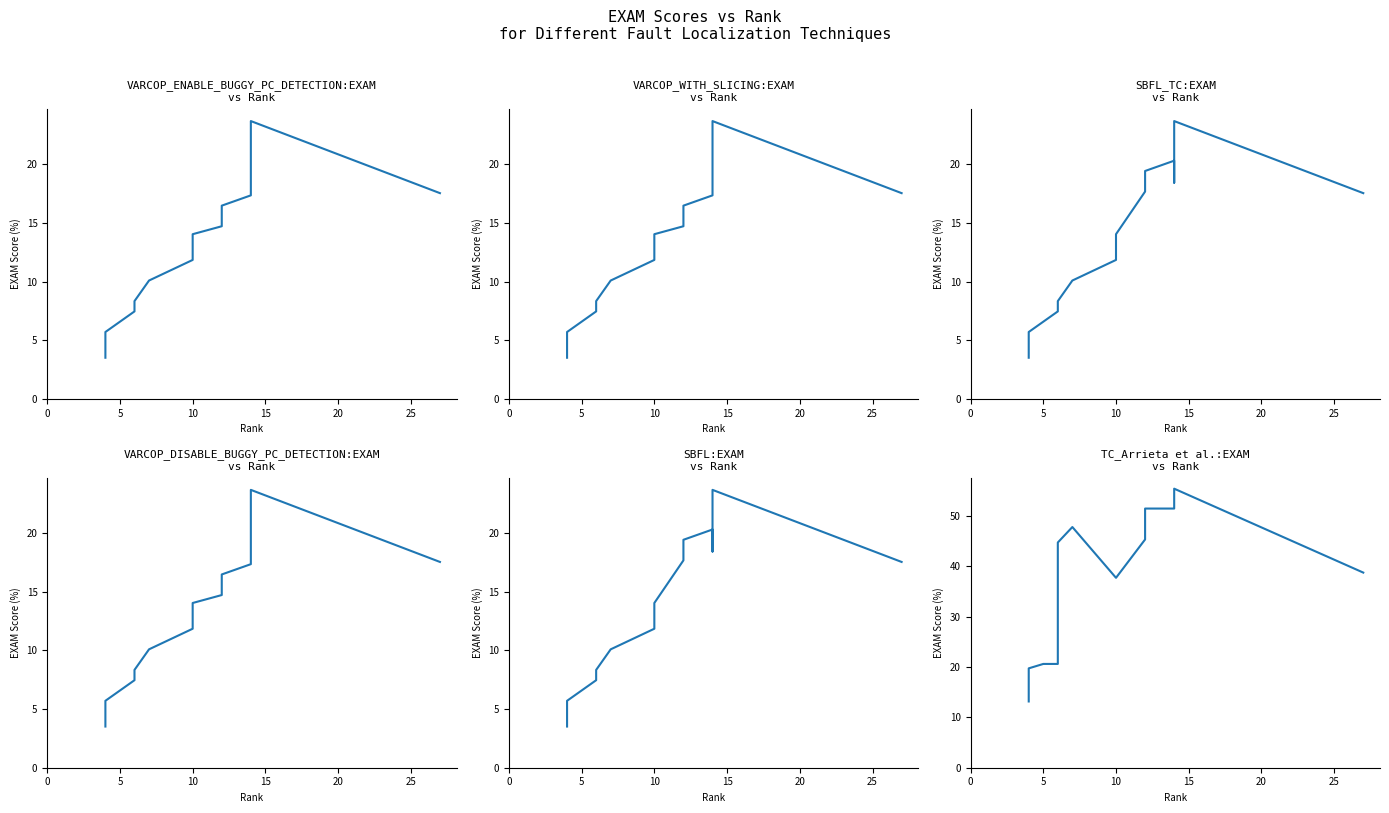

What are all the series names shown in the legend?

VARCOP_ENABLE_BUGGY_PC_DETECTION:EXAM, VARCOP_WITH_SLICING:EXAM, SBFL_TC:EXAM, VARCOP_DISABLE_BUGGY_PC_DETECTION:EXAM, SBFL:EXAM, TC_Arrieta et al.:EXAM